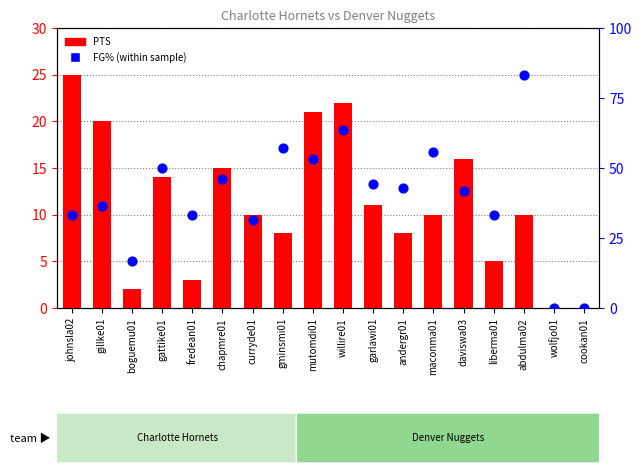

Which series reaches the maximum Y coordinate?

FG% (percentile rank within the sample)